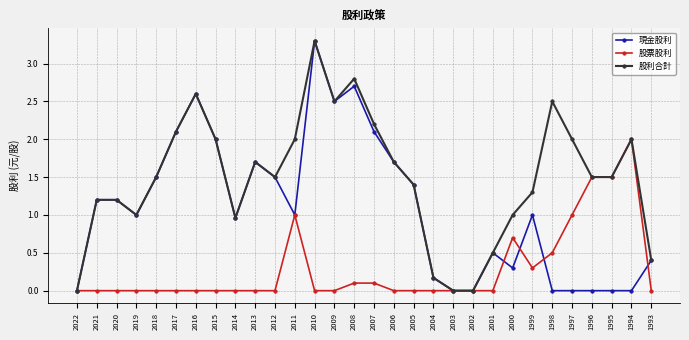

What is the spread (max minus min) of values at 2021?

1.2